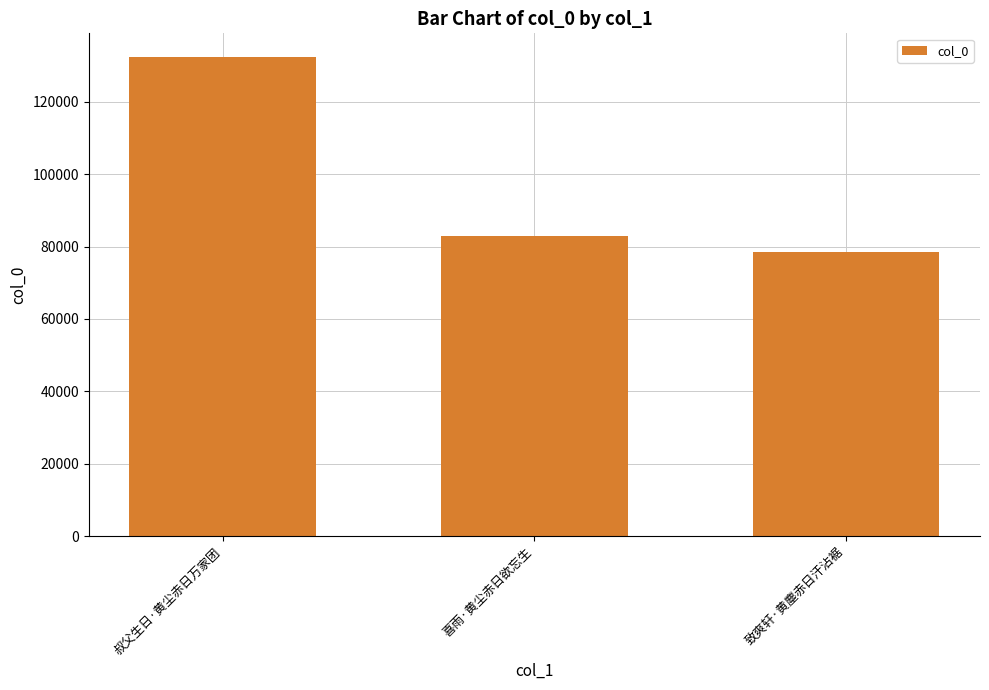

Which category has the lowest value across all series?

致爽轩·黄塵赤日汗沾裾